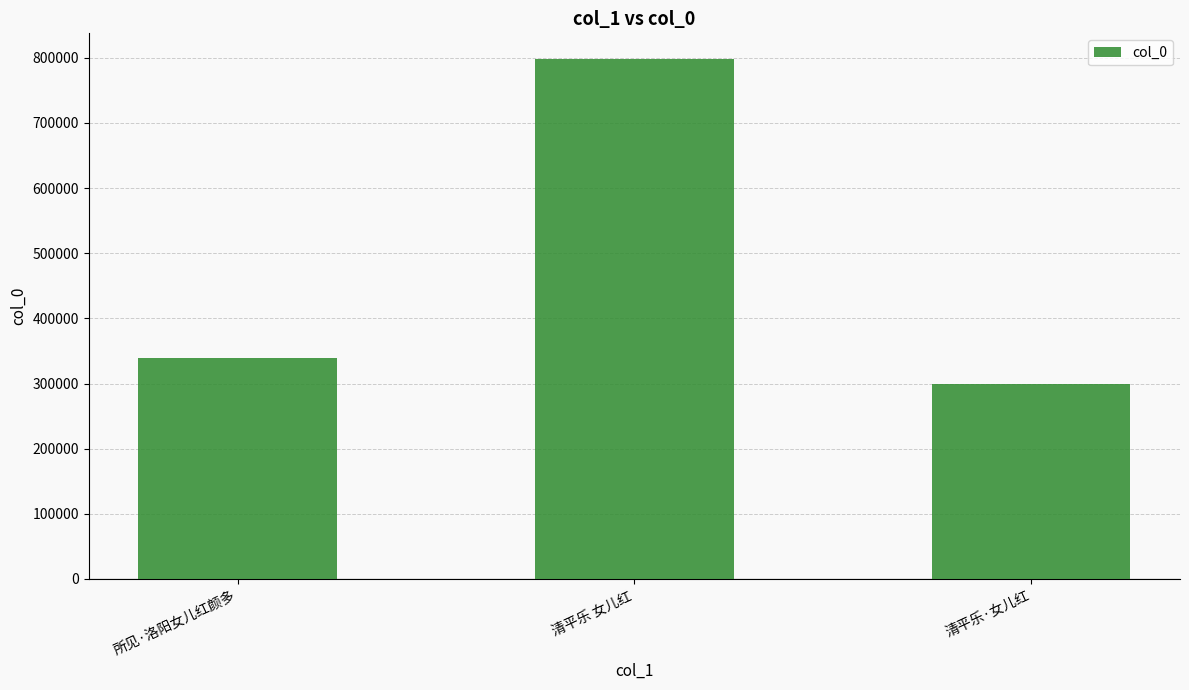

Are the bars grouped side by side (vs. stacked)?

No